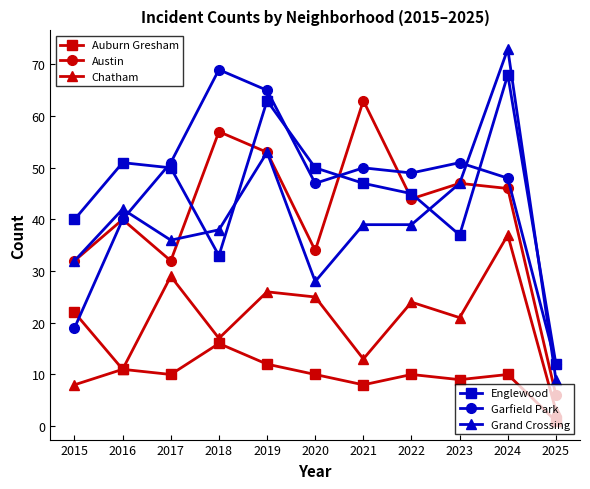

What is the greatest value displayed?

73